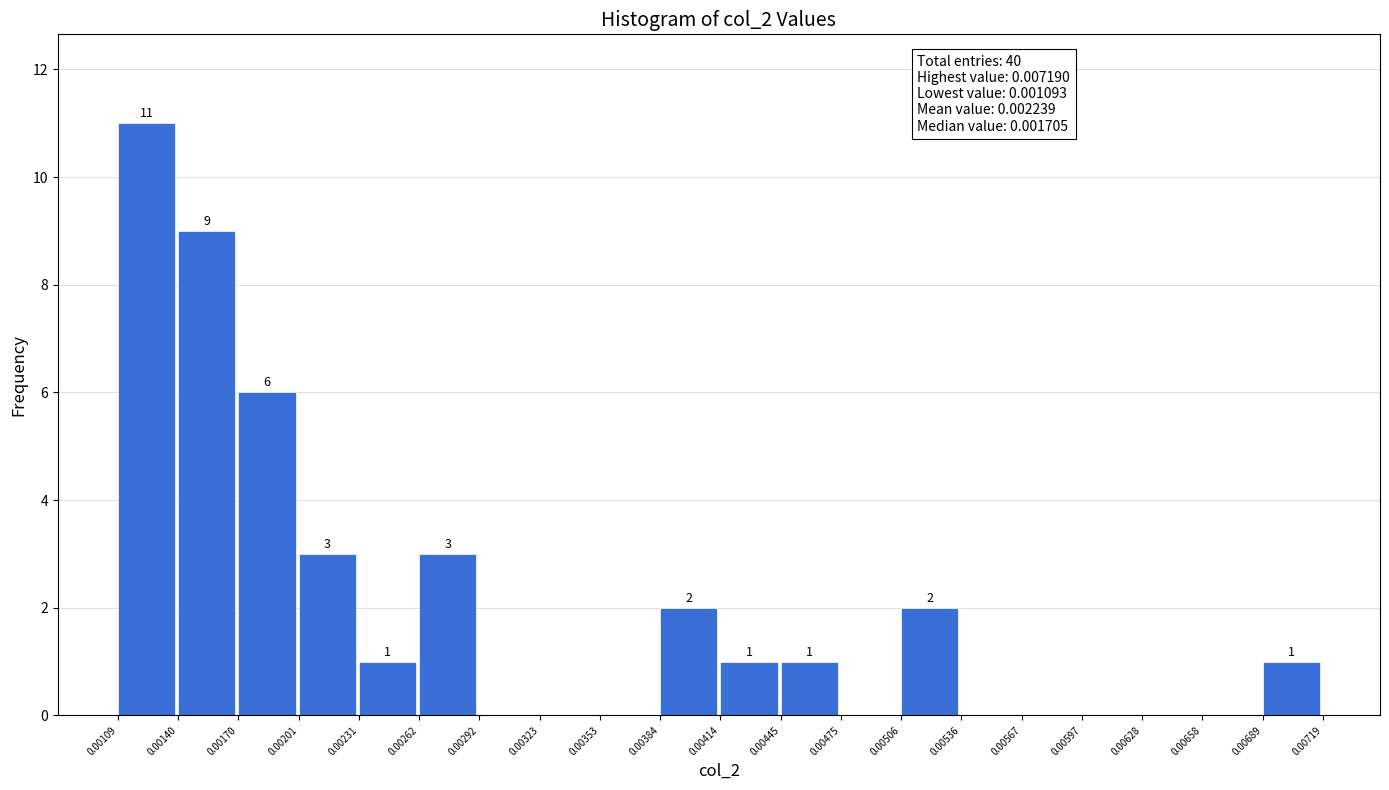

Over which range of the x-axis is the bar tallest?

0.00109 to 0.00140